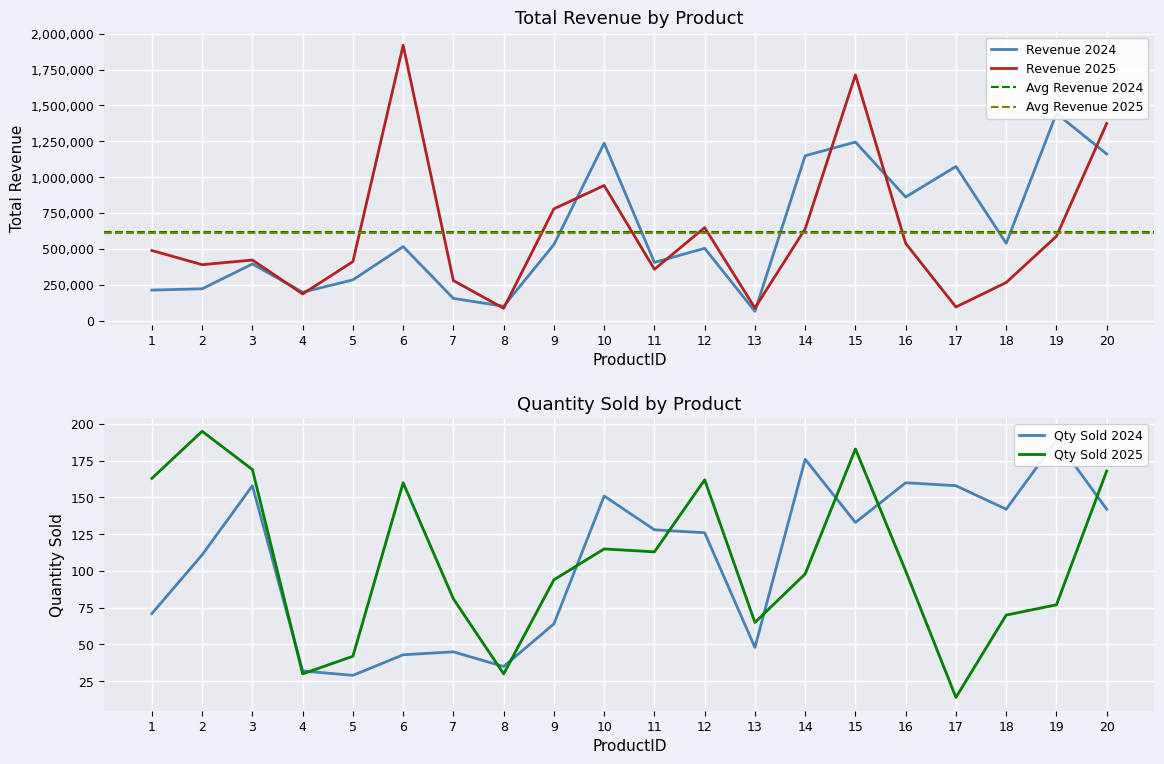

List the labels in order of Total Revenue 2025 value, largest first.

6, 15, 20, 10, 9, 12, 14, 19, 16, 1, 3, 5, 2, 11, 7, 18, 4, 17, 13, 8